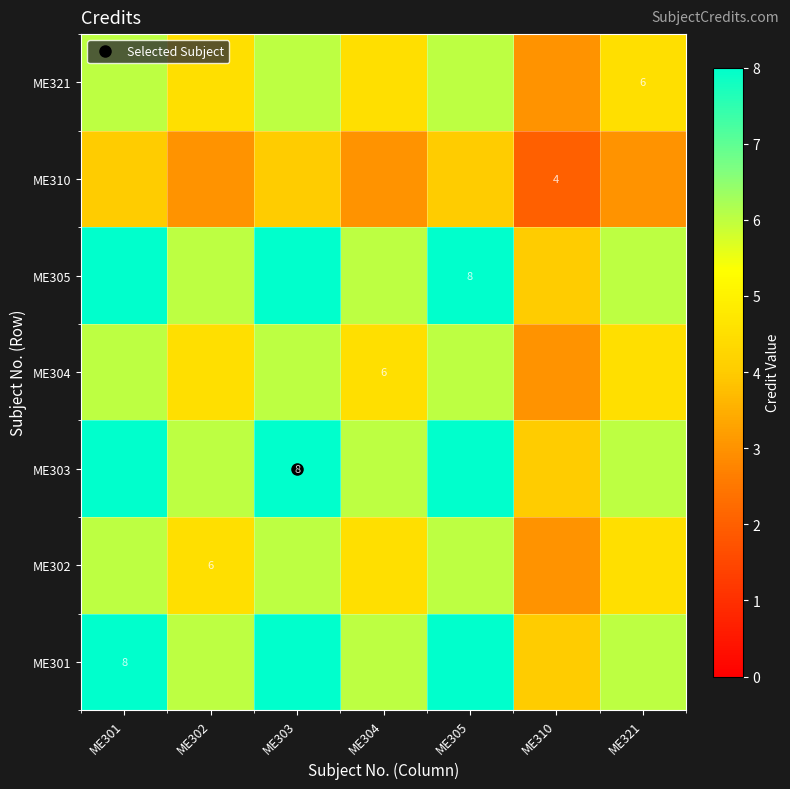

Is it true that ME305 equals 8.0 at ME303?

True